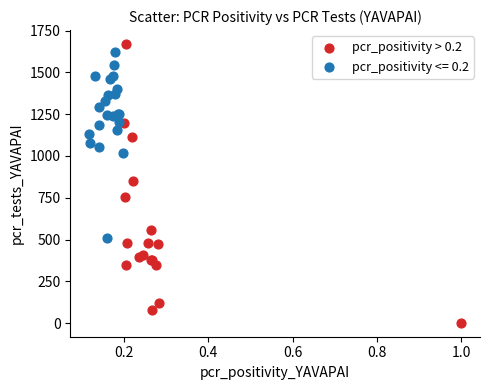

Which series contains the lowest Y value?

pcr_positivity > 0.2